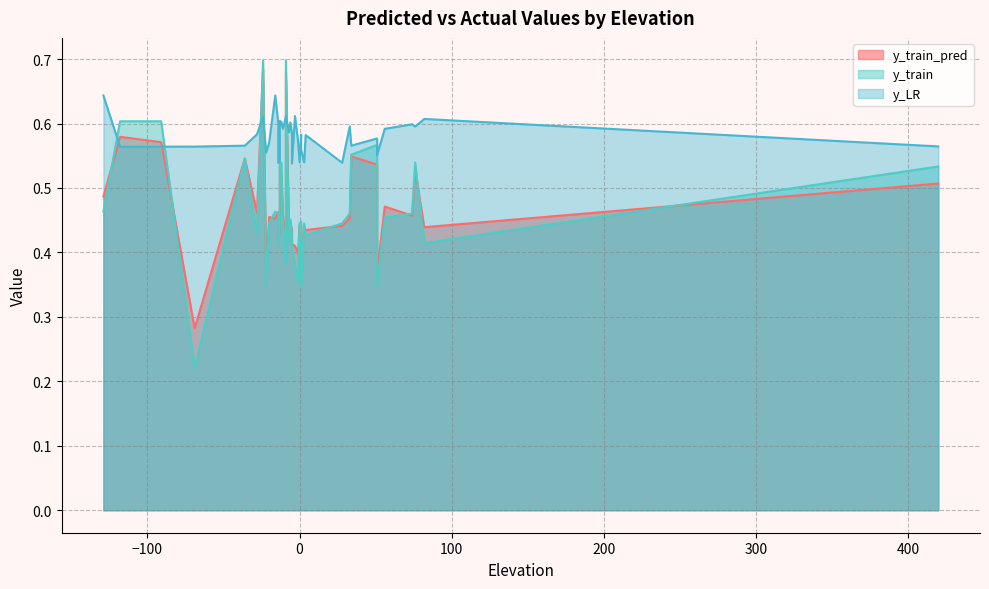

What is the spread (max minus min) of values at 20?

0.1